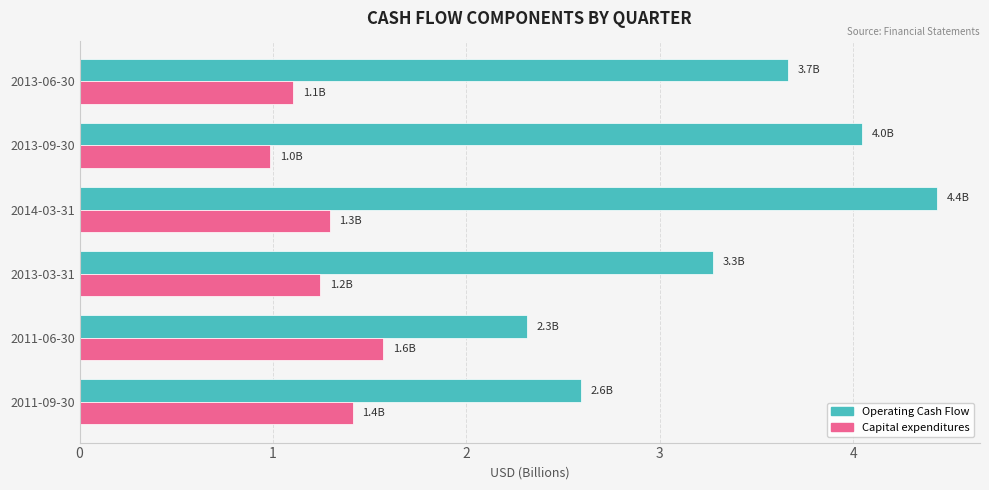

What is the minimum value for Operating Cash Flow?

2.3